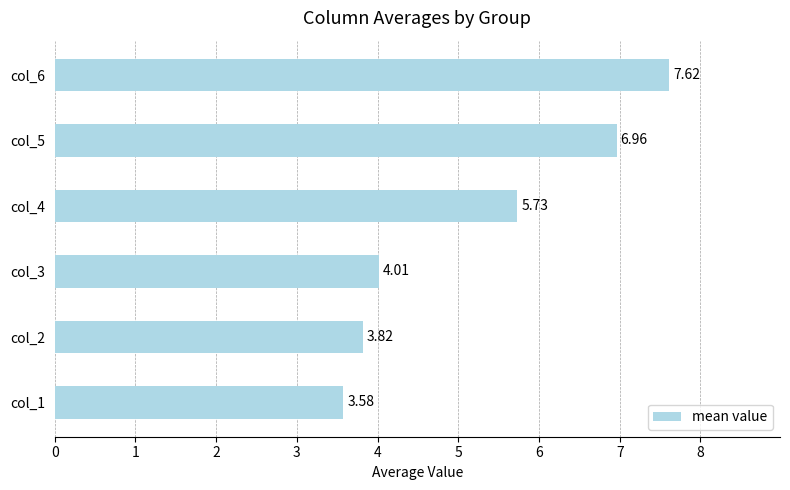

List the labels in order of value, largest first.

col_6, col_5, col_4, col_3, col_2, col_1